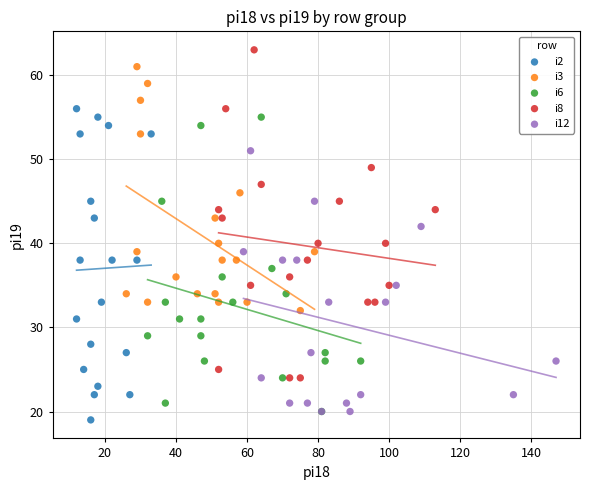

Which series has the largest Y range (max minus min)?

i8